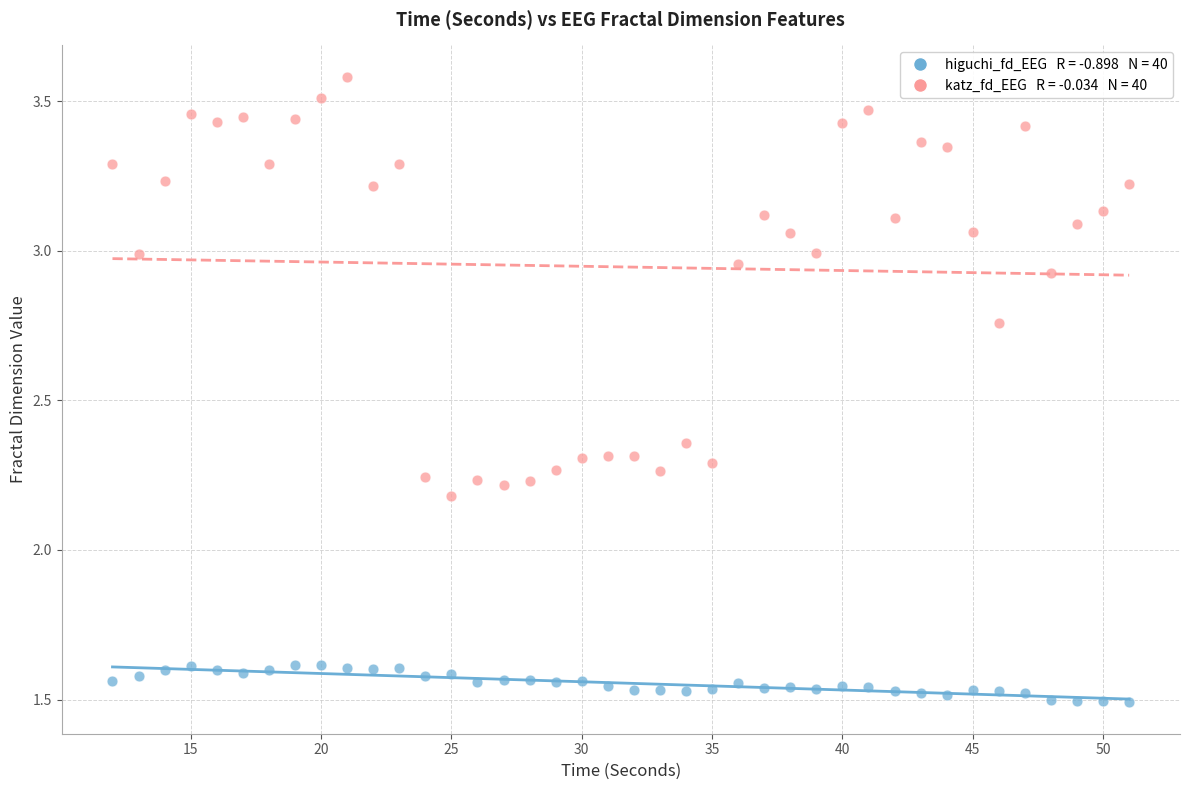

Across all data points, what is the range of X values (max minus min)?

39.0